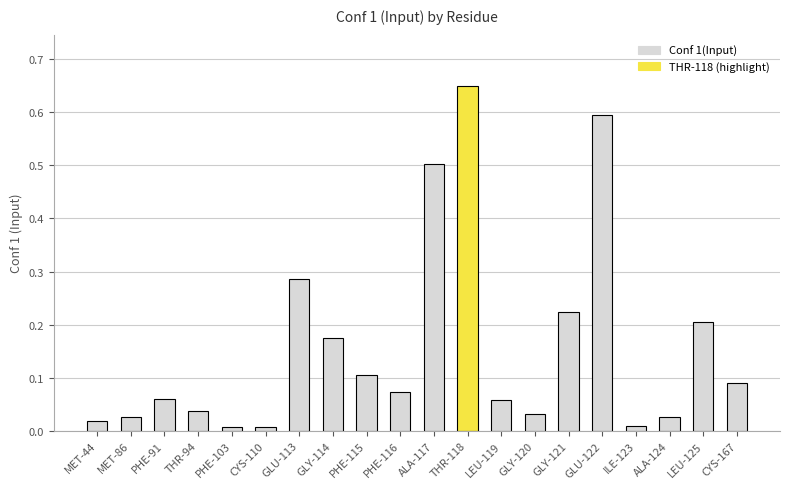

What is the difference between the values at GLU-122 and LEU-119?

0.5